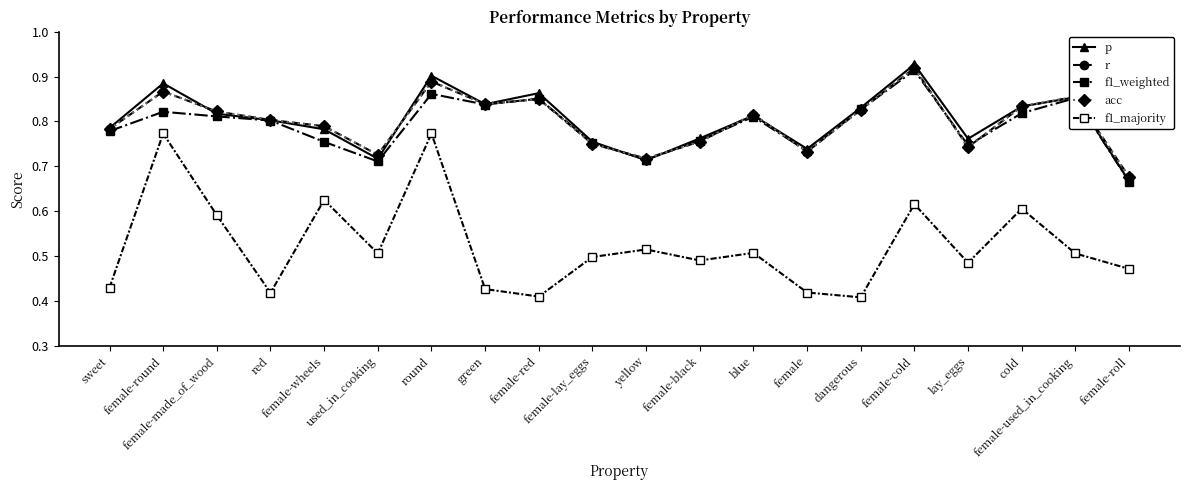

What is the sum of all f1_majority values?

10.5